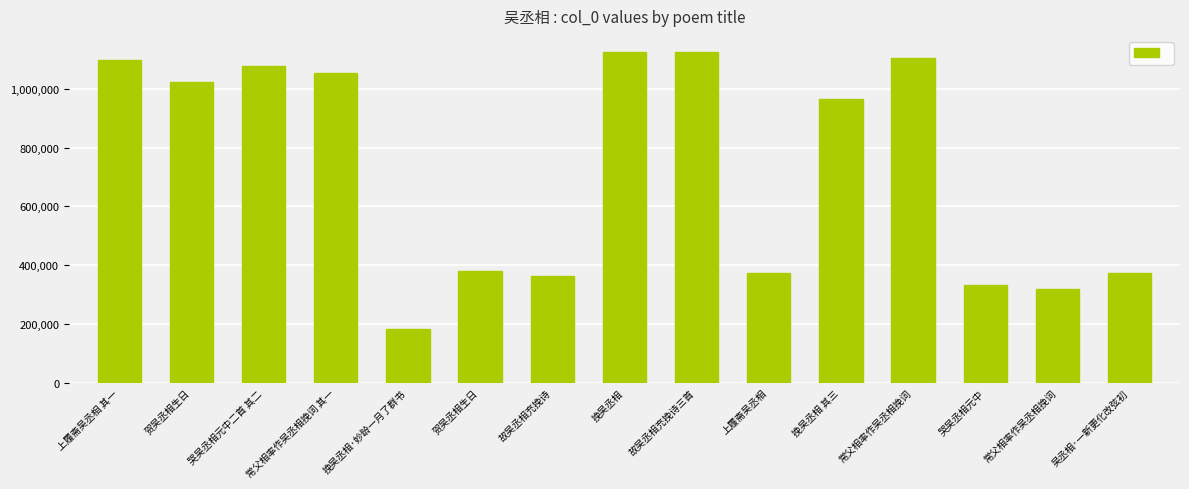

Count the number of data series in this chart.

1